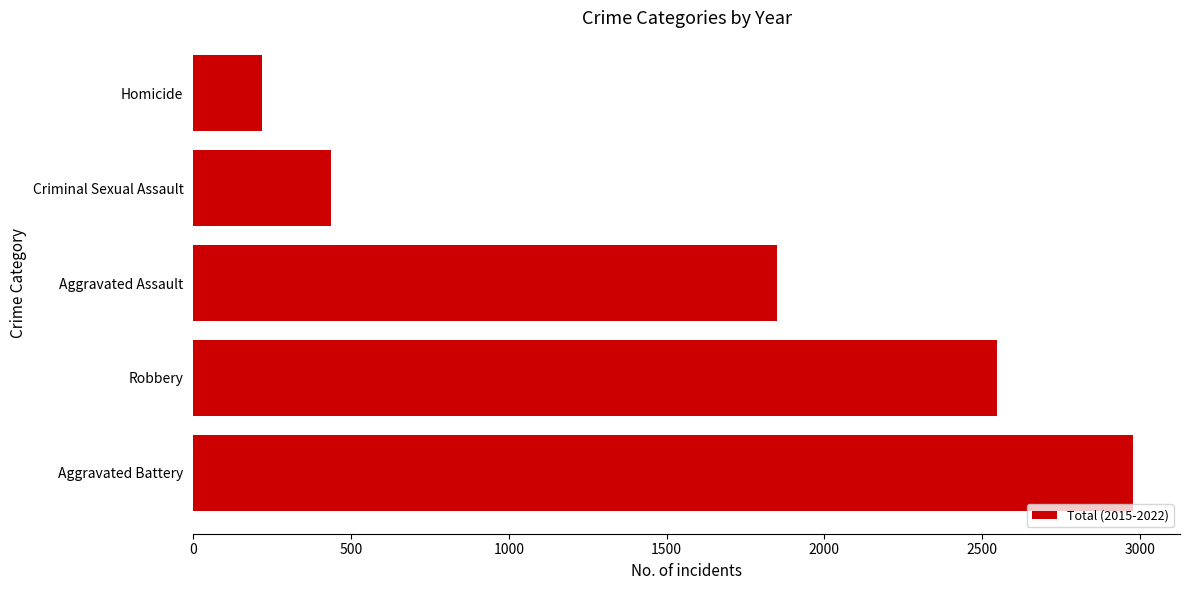

Reading bottom to top, extract all data points from this chart.

Aggravated Battery=2978	Robbery=2548	Aggravated Assault=1851	Criminal Sexual Assault=438	Homicide=218